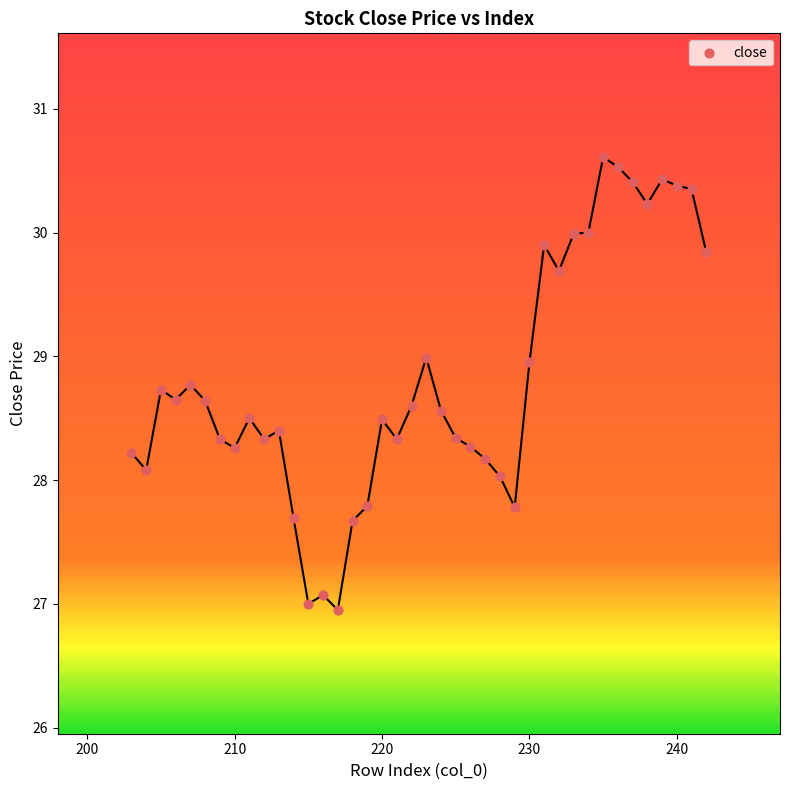

What is the range of Y values (max minus min)?

3.7